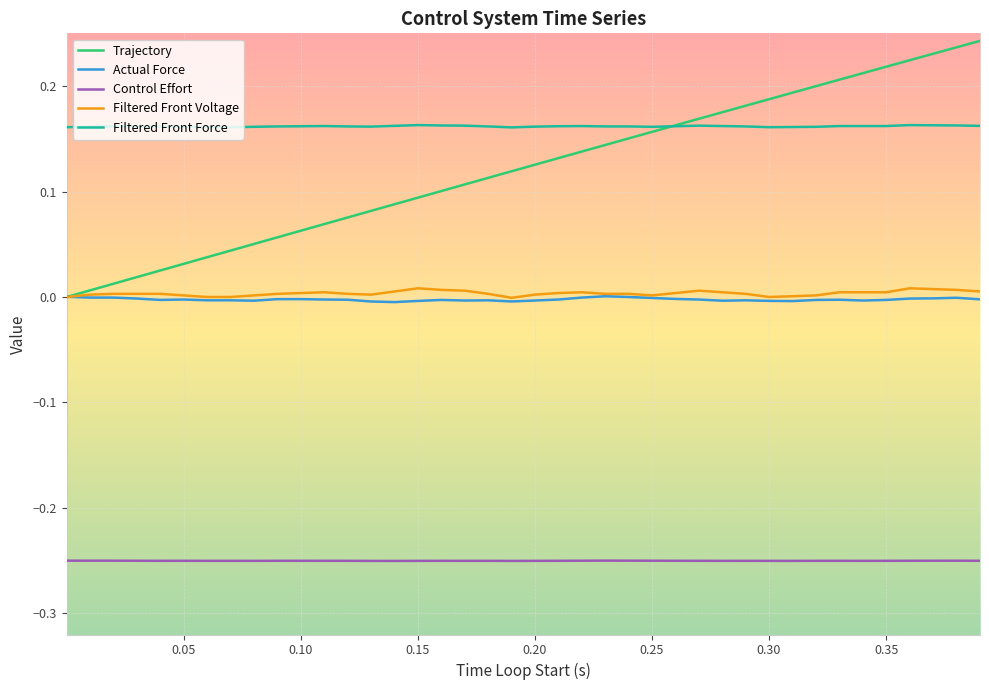

True or false: Filtered Front Voltage and Control Effort cross at least once.

False